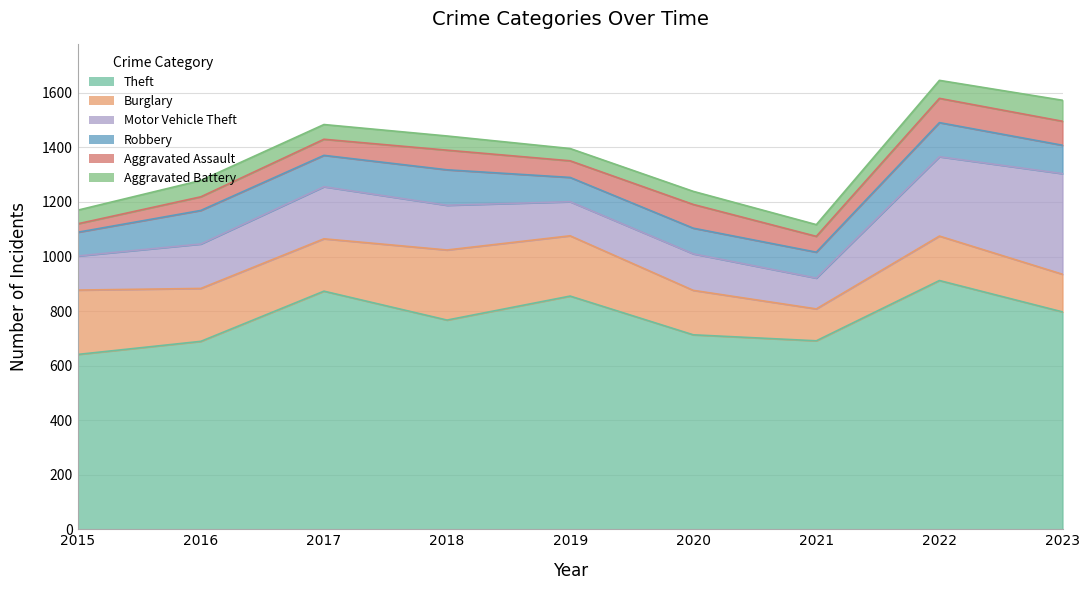

Reading left to right, transcribe all the data shown in this chart.

Theft: 641	689	873	767	855	713	691	912	797
Burglary: 236	194	192	257	221	163	117	163	138
Motor Vehicle Theft: 125	163	191	164	125	134	113	291	369
Robbery: 87	123	115	130	89	94	95	125	104
Aggravated Assault: 31	50	59	72	61	87	58	89	88
Aggravated Battery: 50	60	54	52	45	48	43	66	77